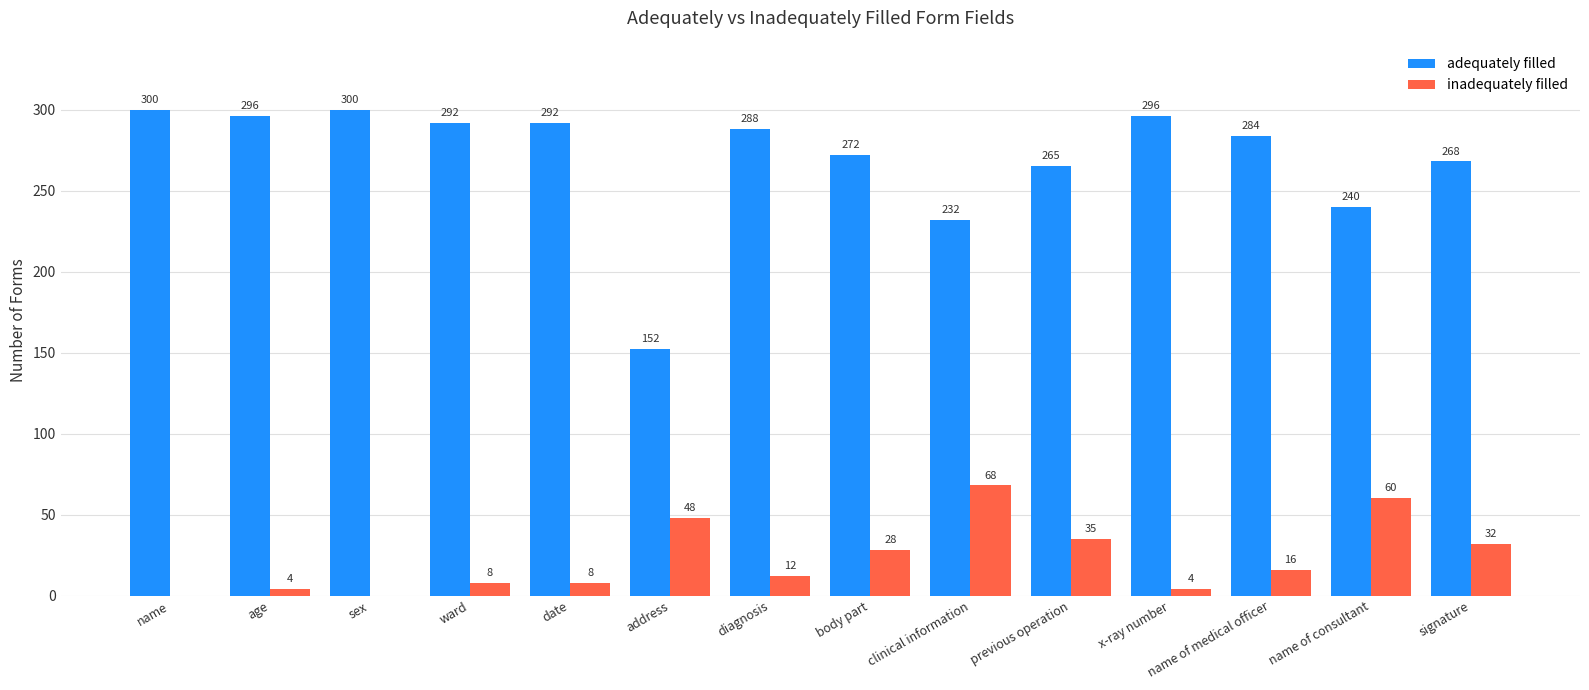

Which series has the largest total across all categories?

adequately filled